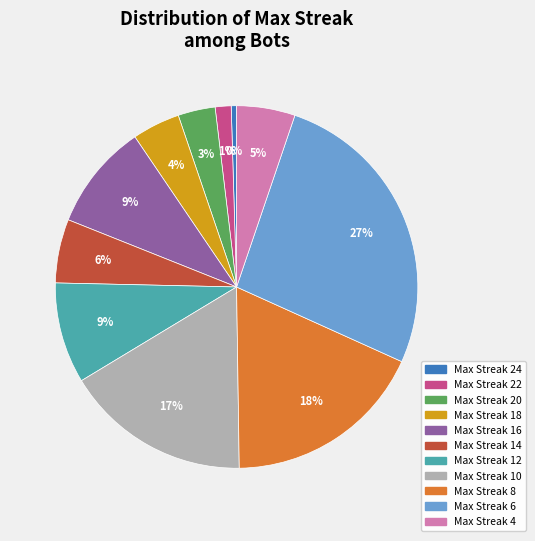

To the nearest percent, what is the average slice percentage?

9%